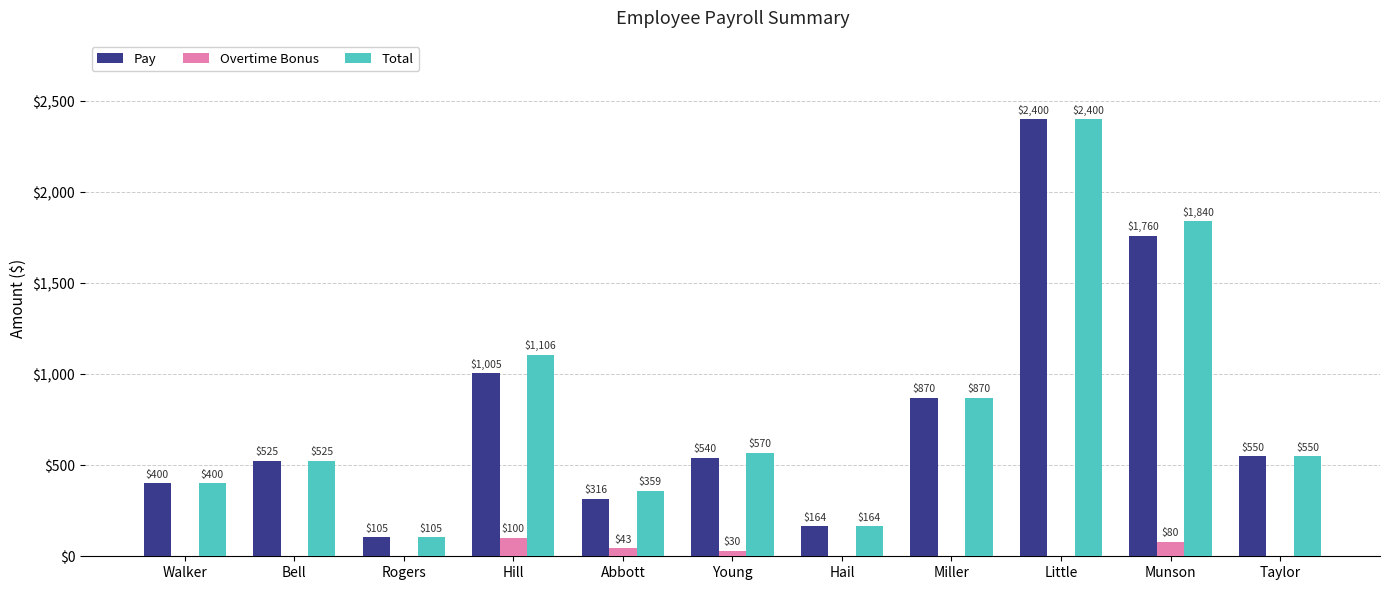

True or false: Pay has a value of 1760.0 at Munson.

True